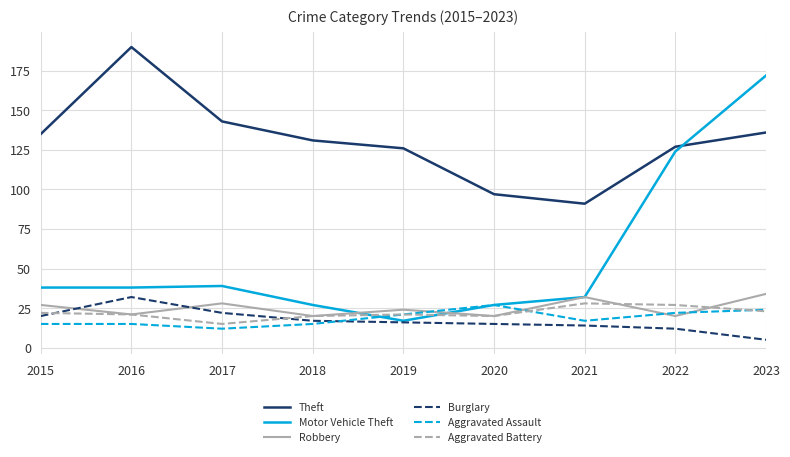

Is it true that Aggravated Battery equals 21 at 2016?

True